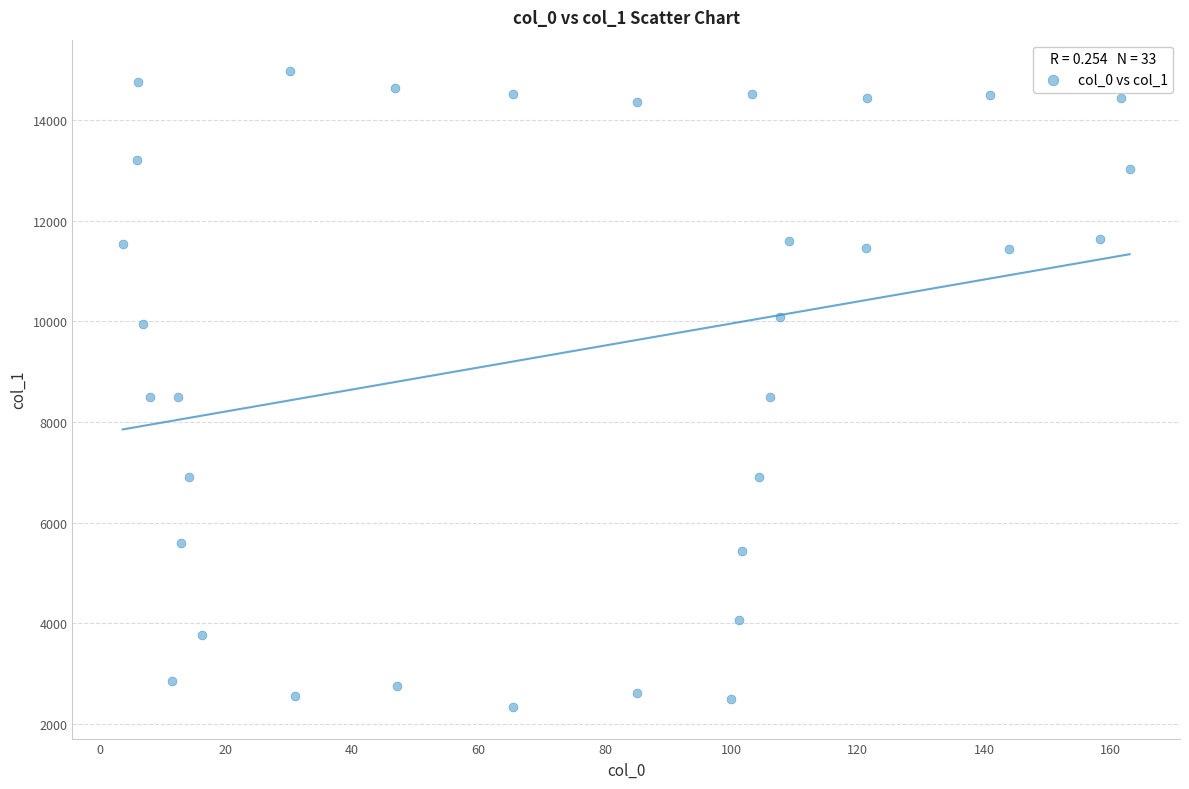

Count the number of points in this scatter plot.

33